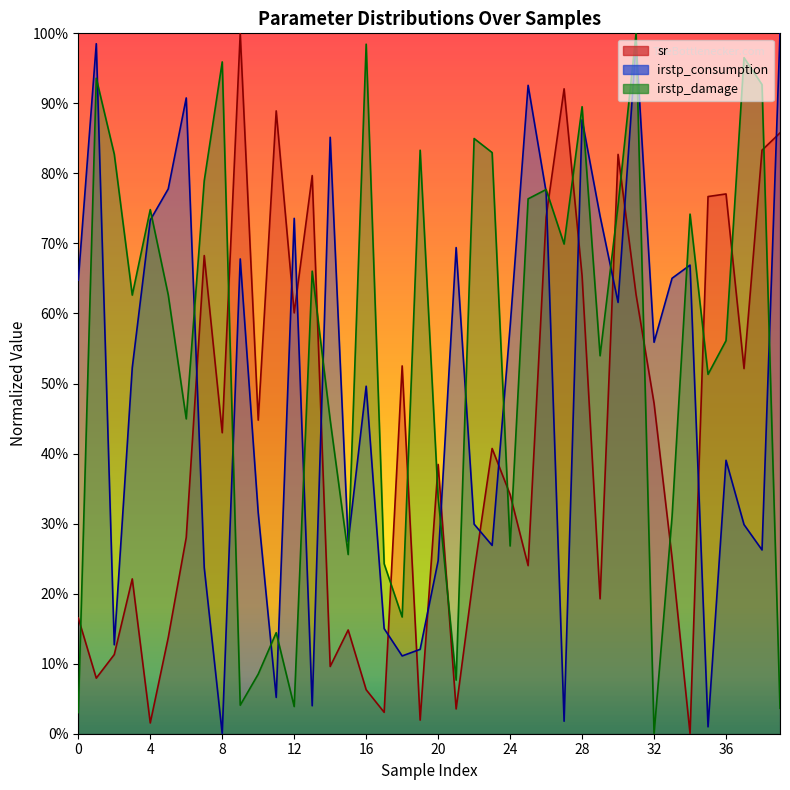

What is the spread (max minus min) of values at 25?

0.7